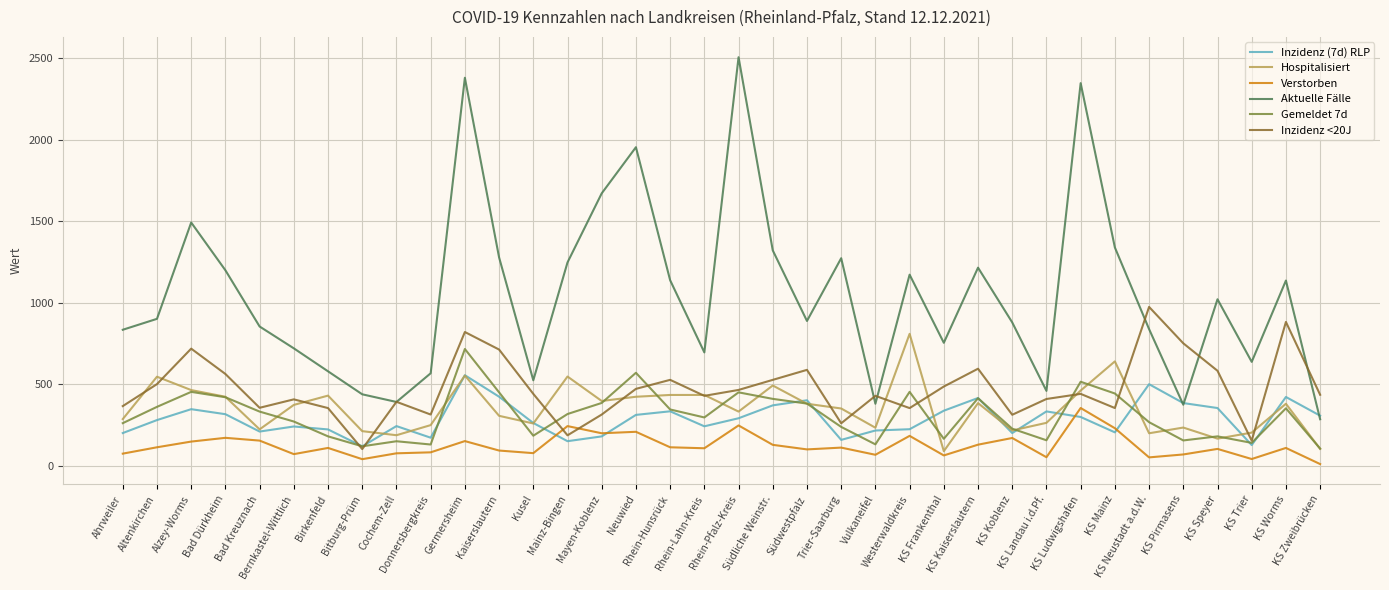

Is it true that Verstorben equals 40.0 at KS Trier?

True